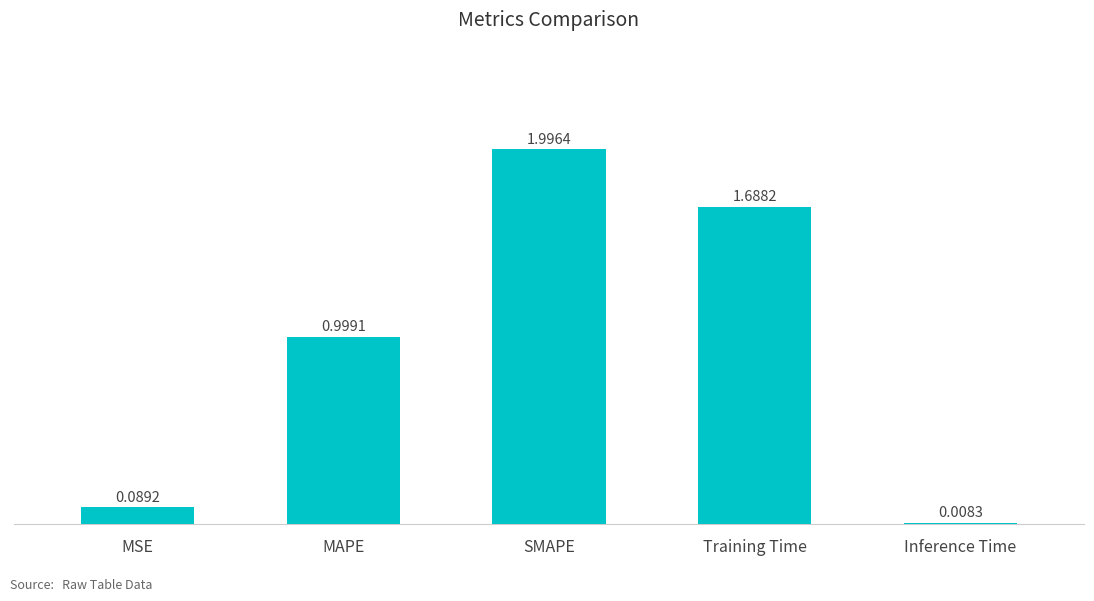

How many bars are there in total?

5